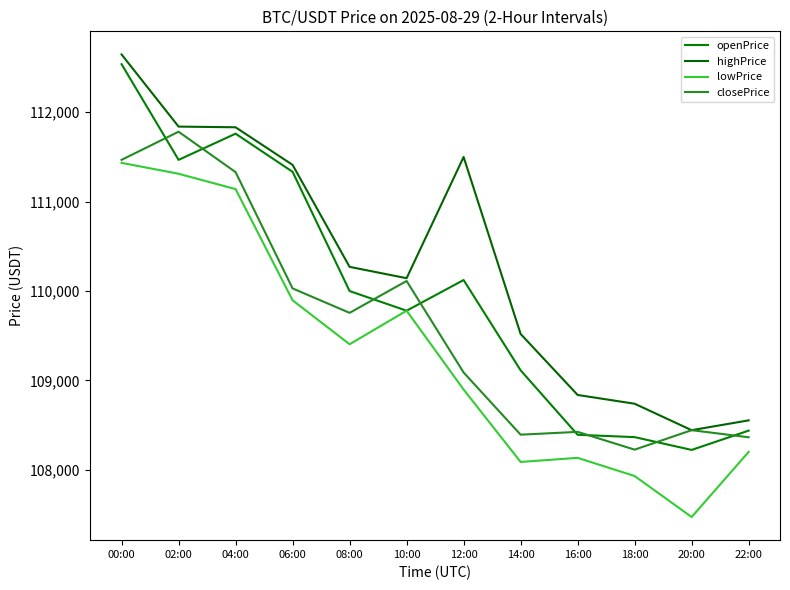

Which label corresponds to the smallest value in the chart?

20:00